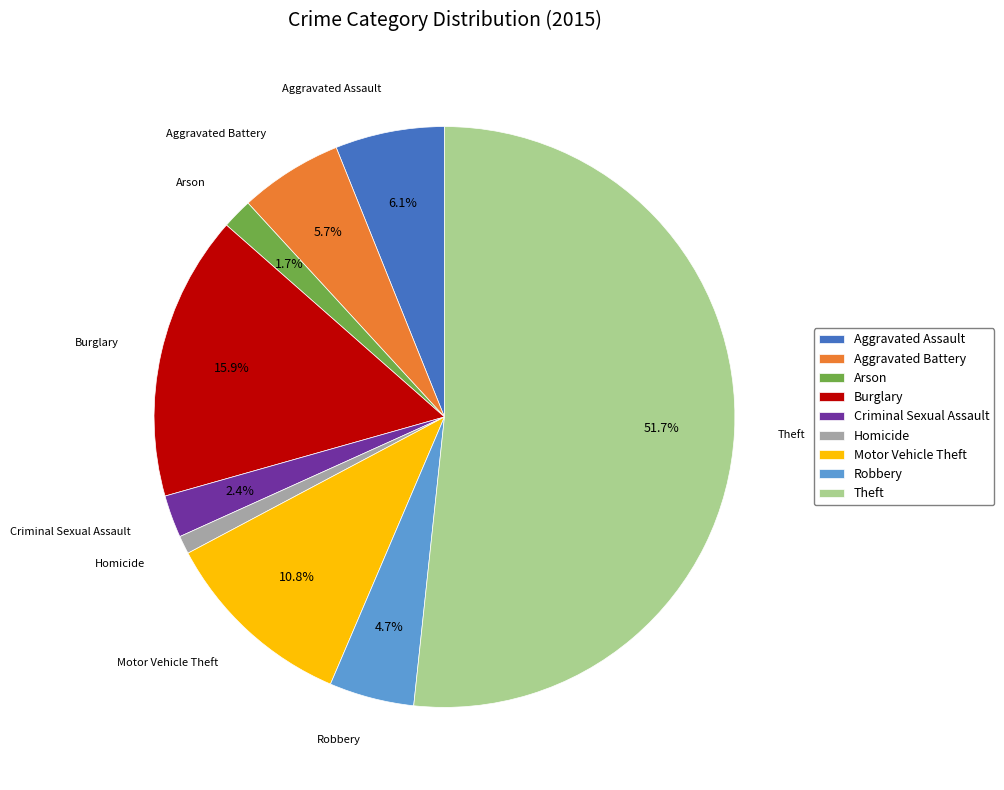

Which category has the smallest portion of the pie?

Homicide